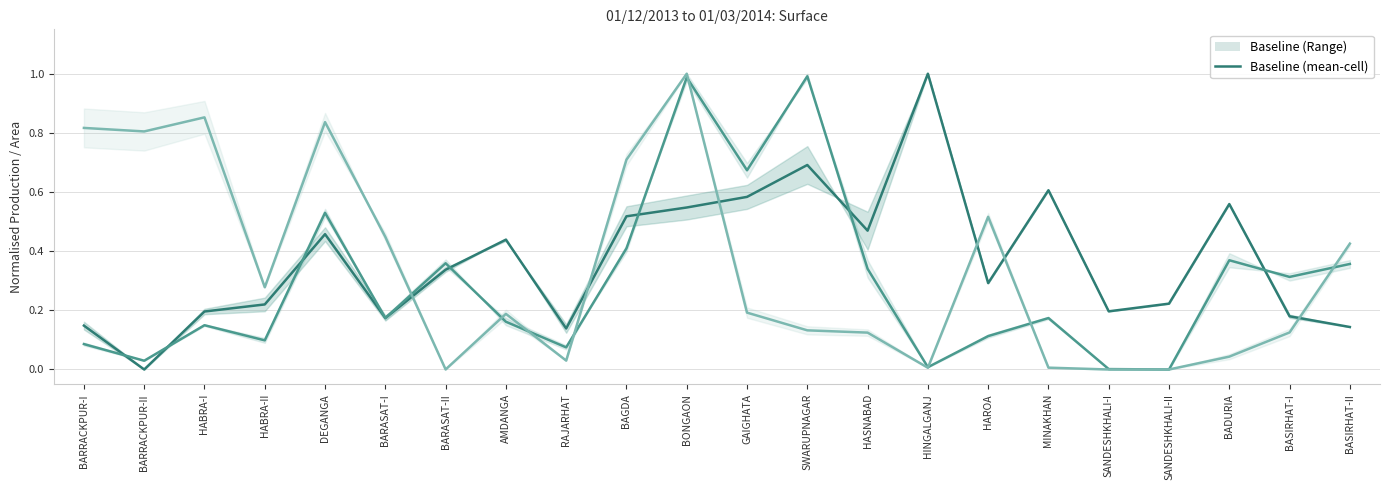

At which label is AMAN (mean-norm) closest to 0?

BARRACKPUR-II